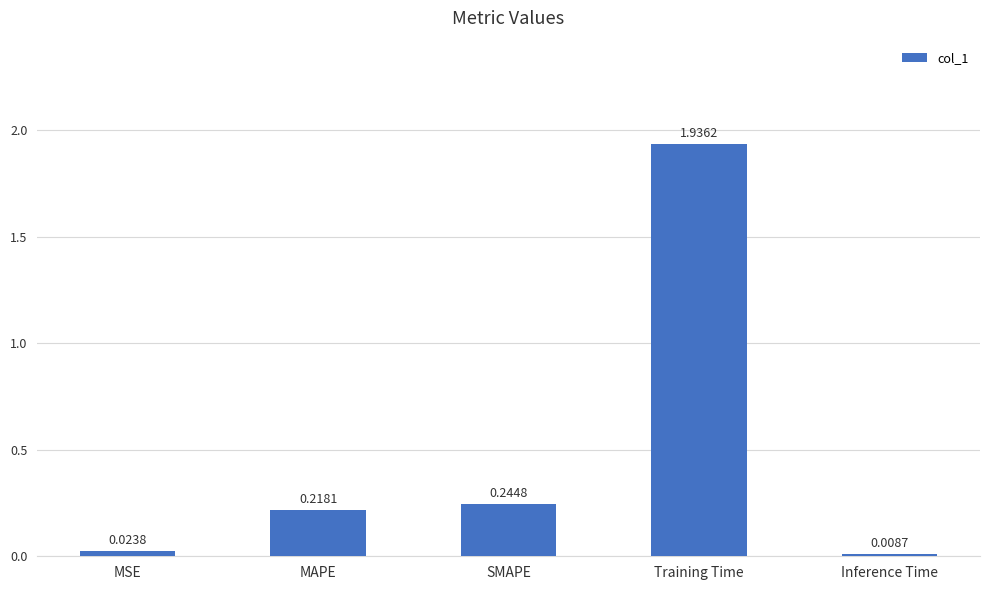

What is the sum of all values?

2.4